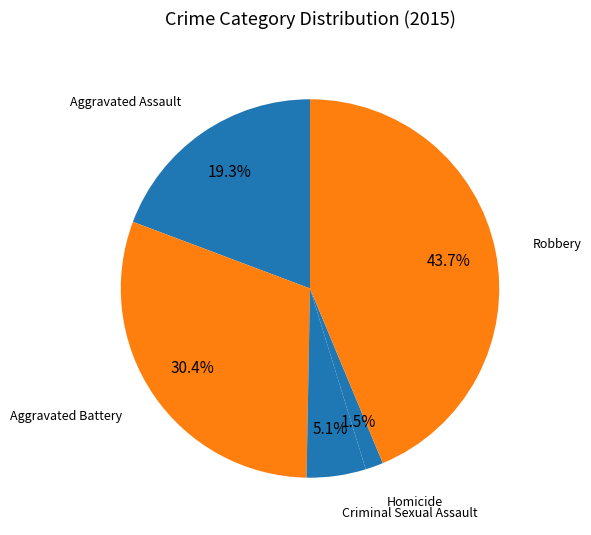

True or false: Aggravated Assault accounts for 19% of the total.

True